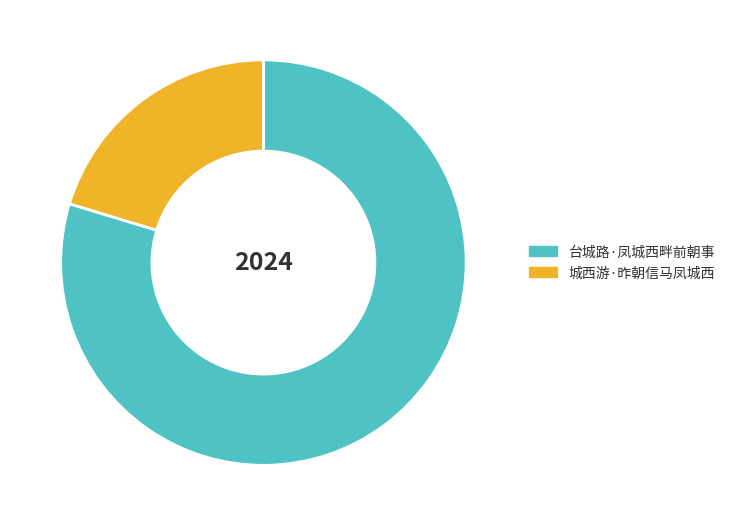

Count the number of slices in the pie.

2